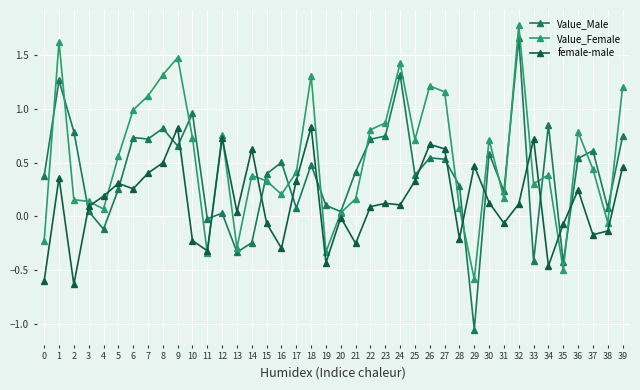

How many positive values does the Value_Female series have?

33